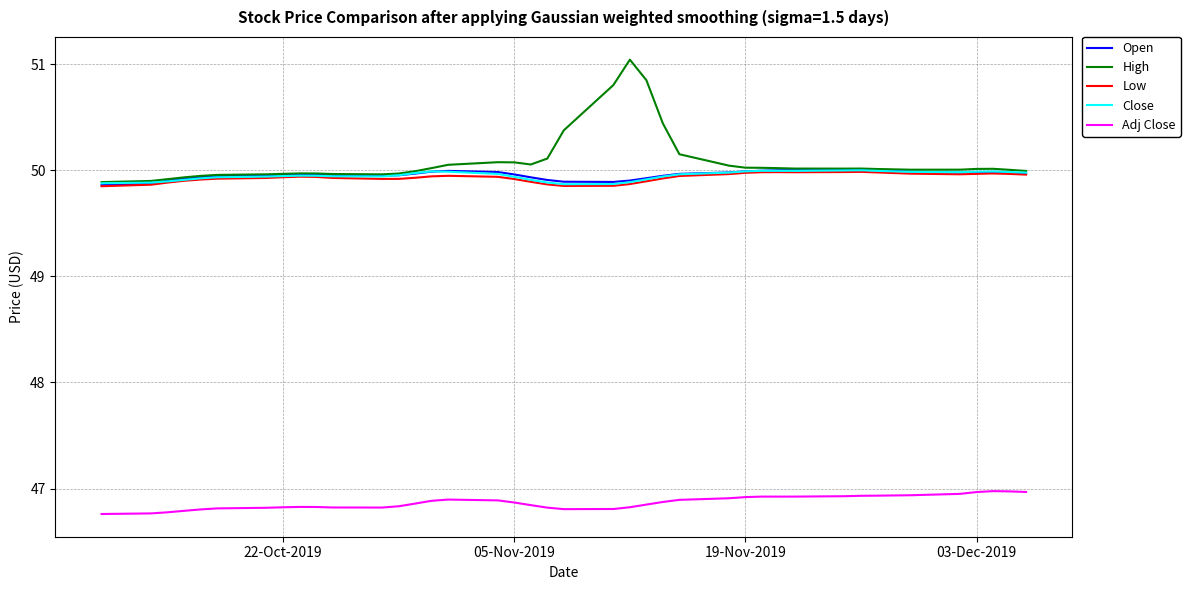

What is the maximum value shown in the chart?

51.0